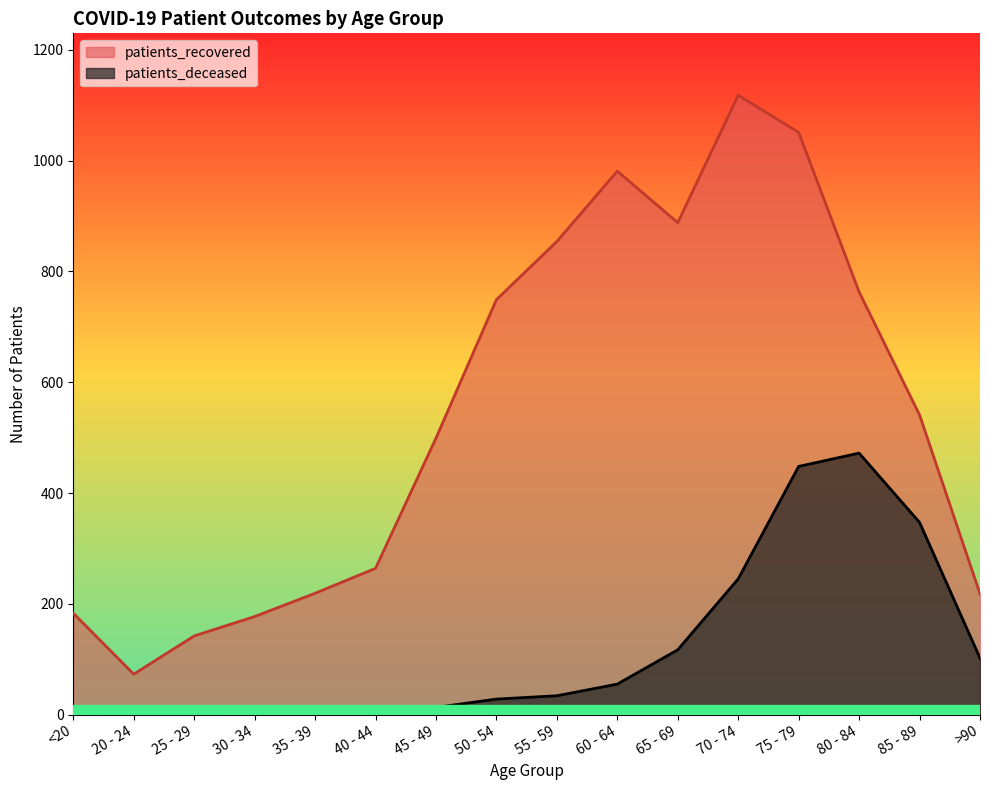

Where is the first local minimum for patients_recovered?

20 - 24